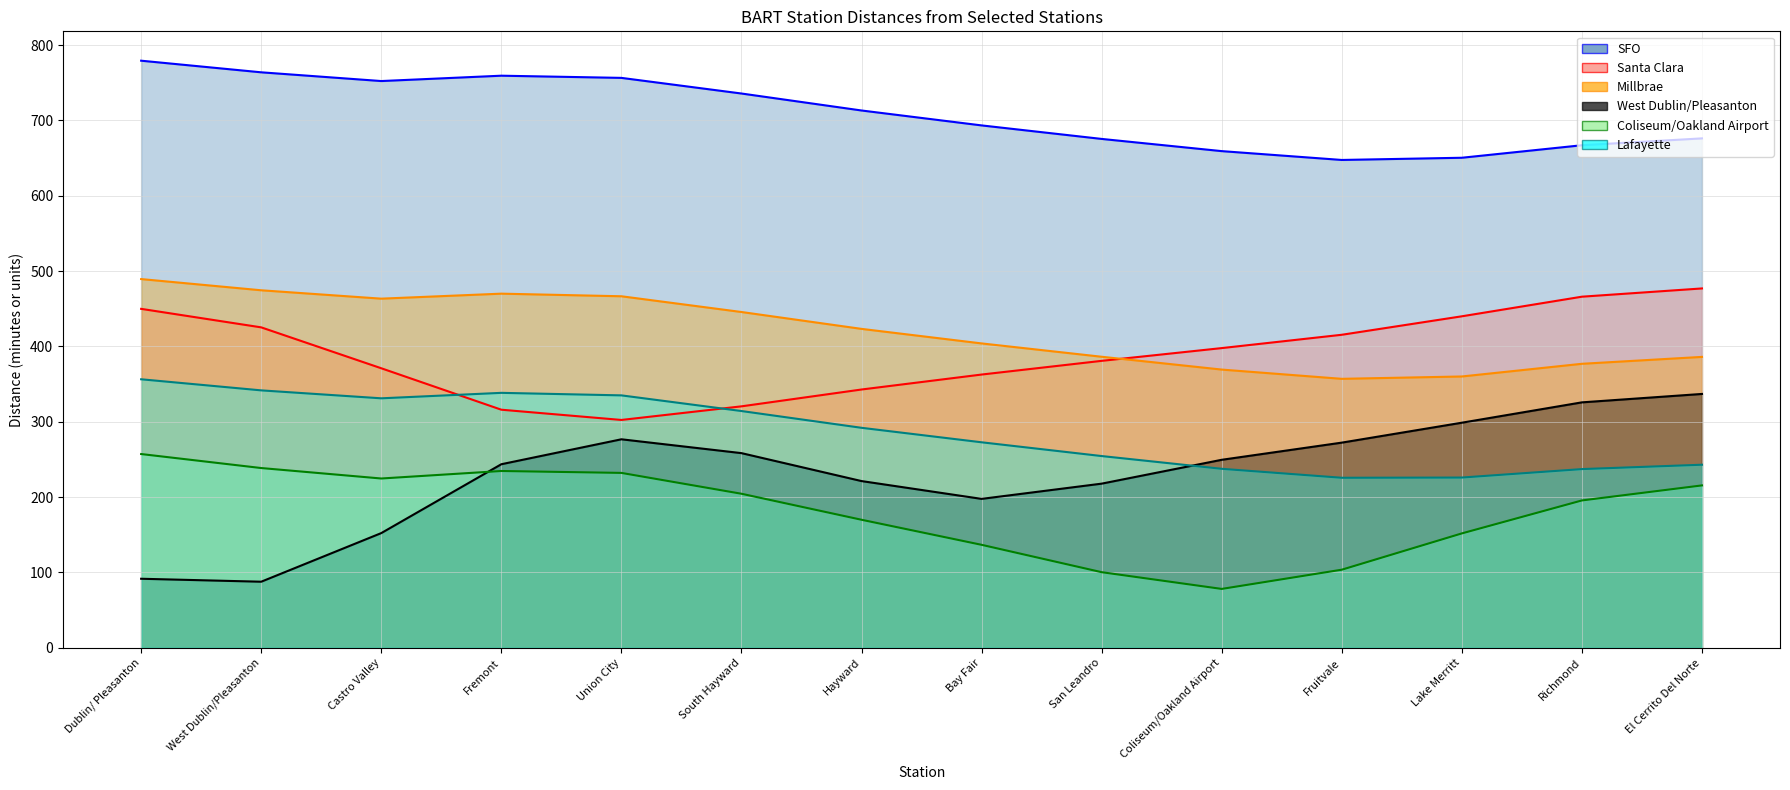

What is the label of the 14th point from the left?

El Cerrito Del Norte